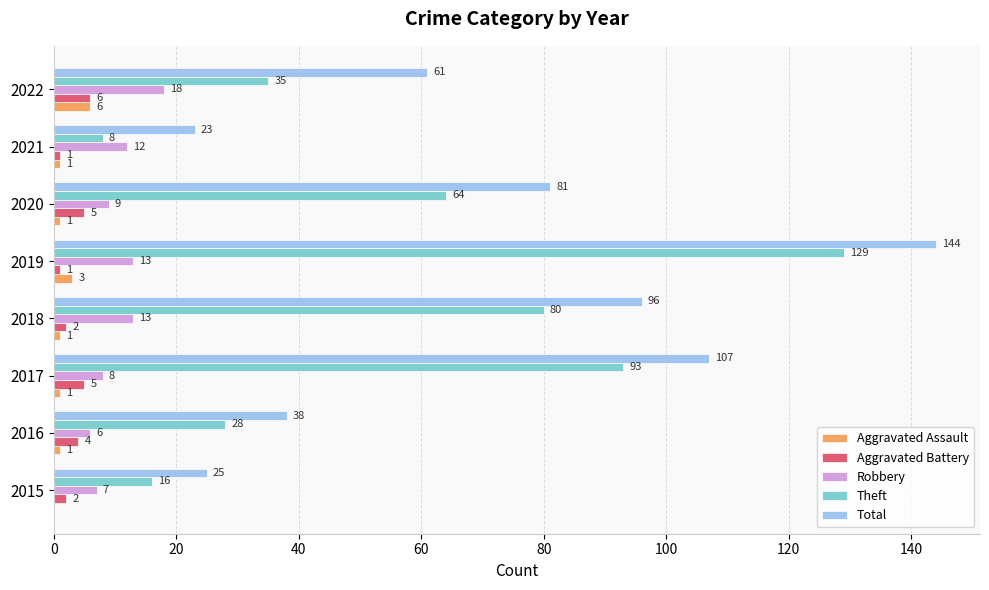

The Total series shows 56 at 2020. True or false?

False